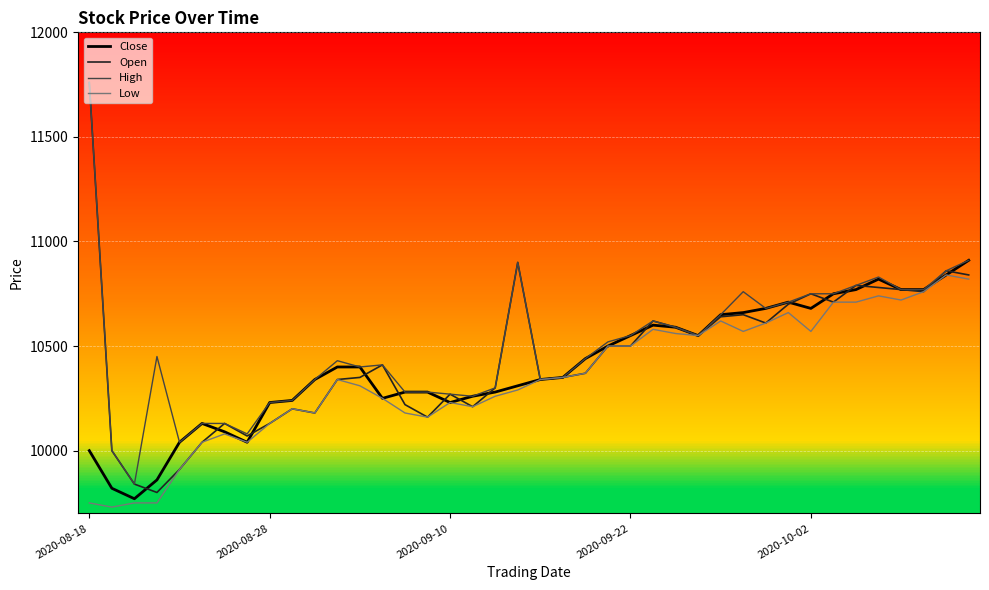

Which series has the largest range (max minus min)?

Open